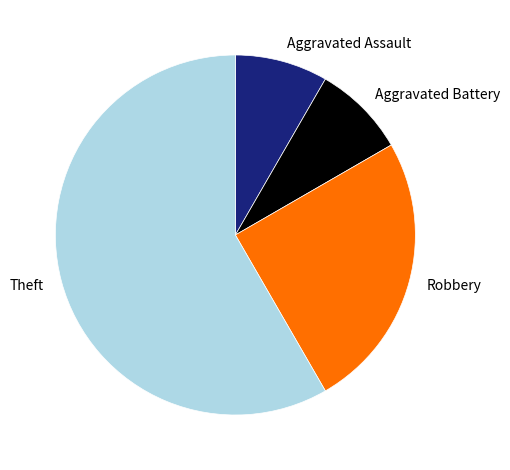

How many segments does this pie chart have?

4